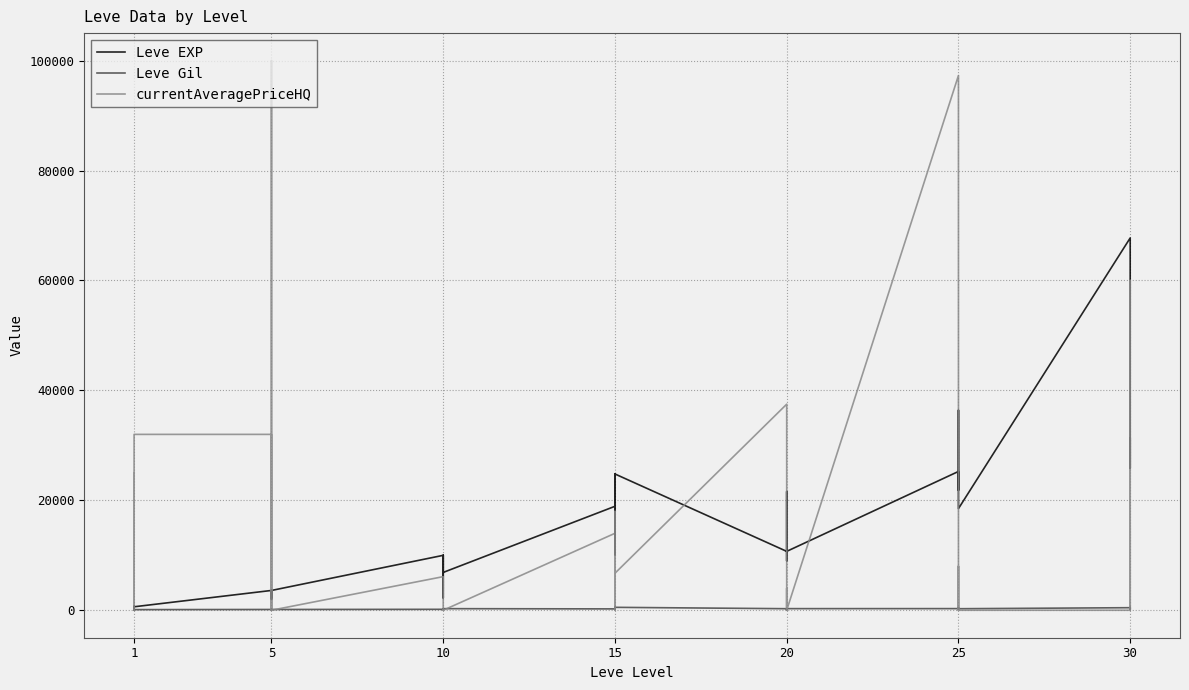

True or false: currentAveragePriceHQ has more than 1 interior local peaks.

True